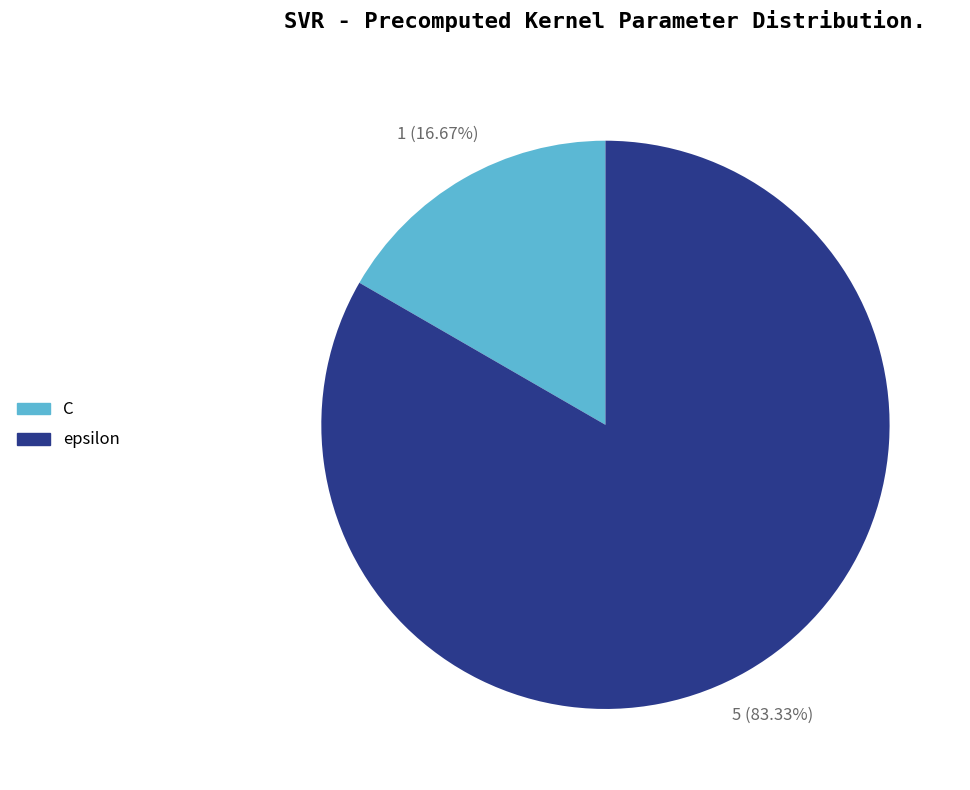

Which has a higher value, C or epsilon?

epsilon